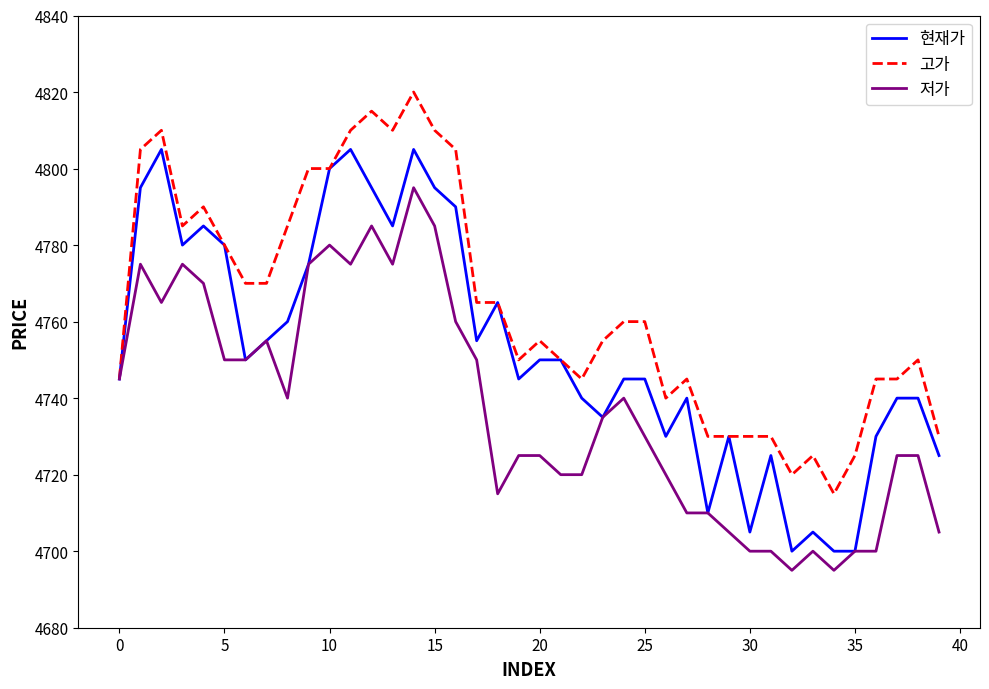

Which series has the largest total across all categories?

고가